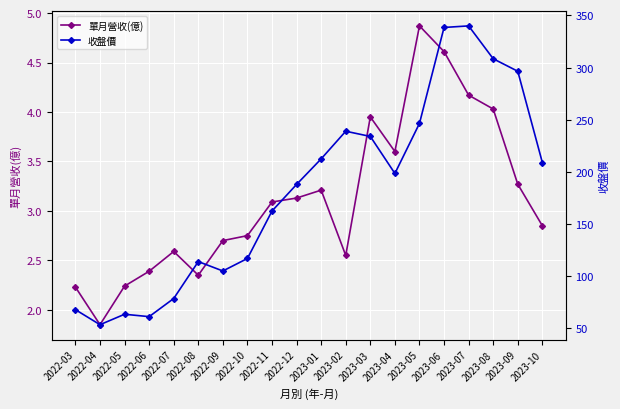

What is the label of the 20th point from the right?

2022-03